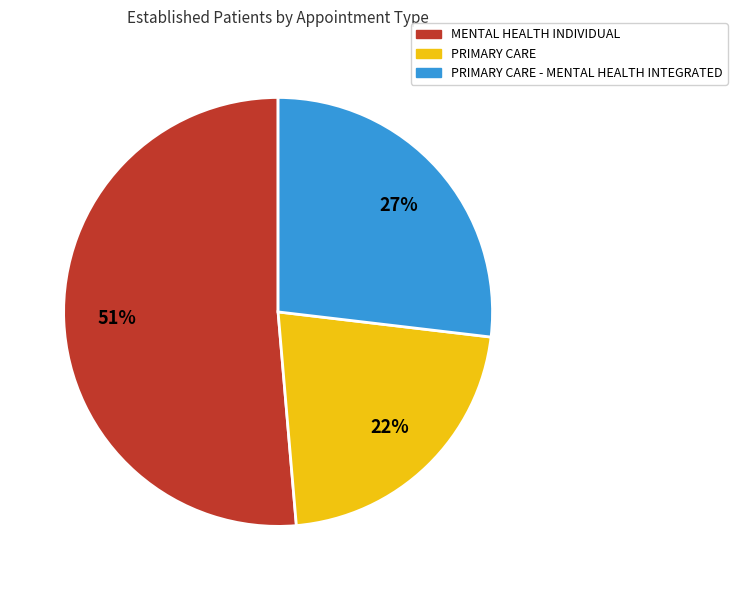

Rank the categories by value from lowest to highest.

PRIMARY CARE, PRIMARY CARE - MENTAL HEALTH INTEGRATED, MENTAL HEALTH INDIVIDUAL